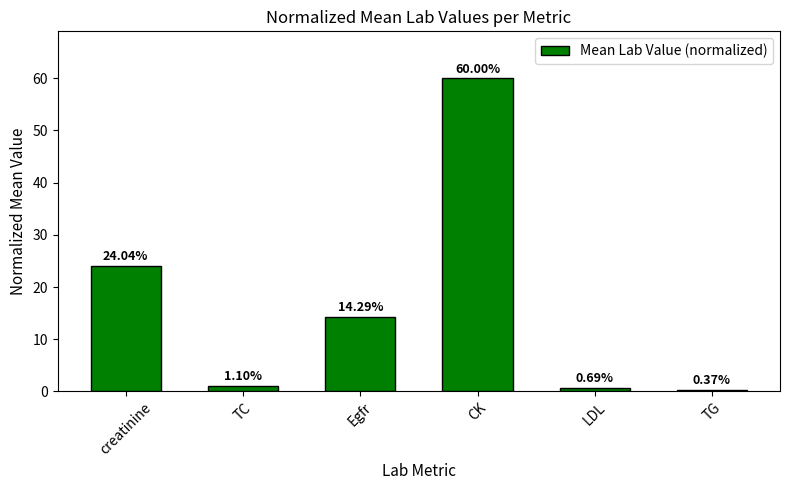

List the labels in order of value, largest first.

CK, creatinine, Egfr, TC, LDL, TG